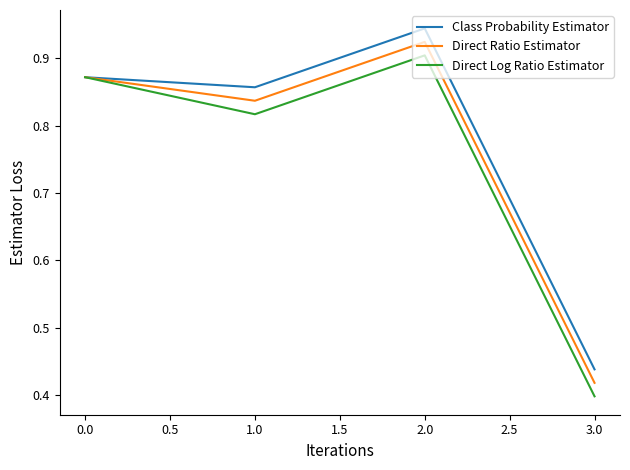

What is the difference between the maximum and minimum values in the Direct Ratio Estimator series?

0.5